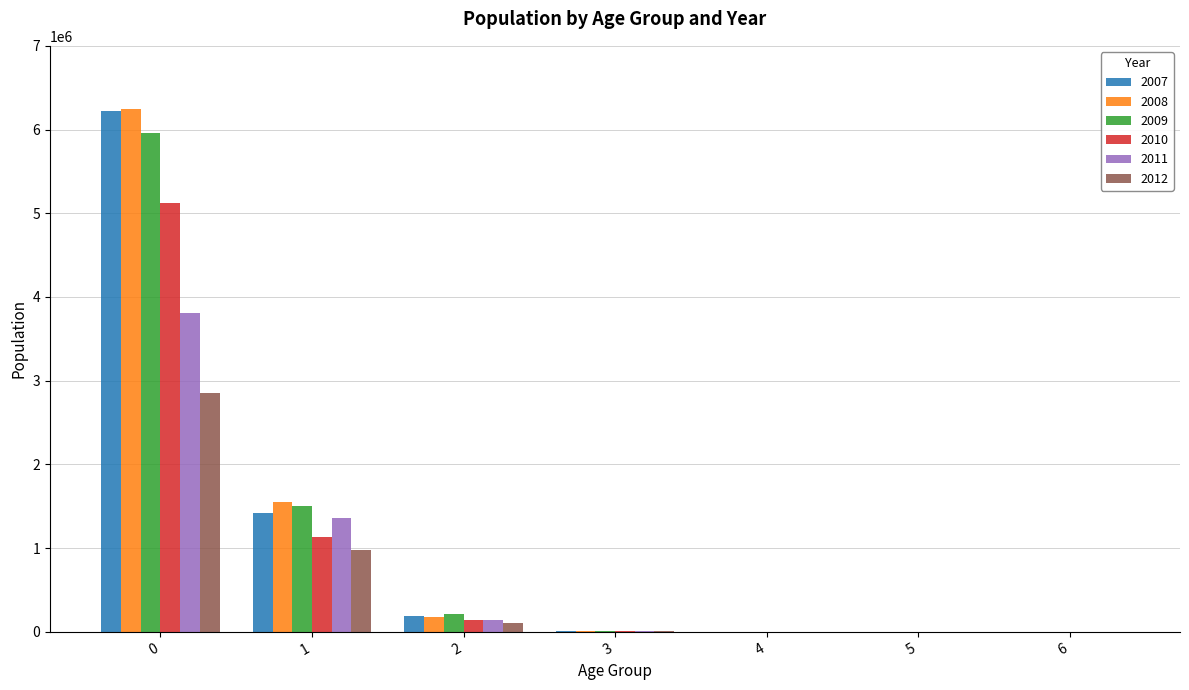

True or false: 2011 has a value of 874244.7 at 0.

False